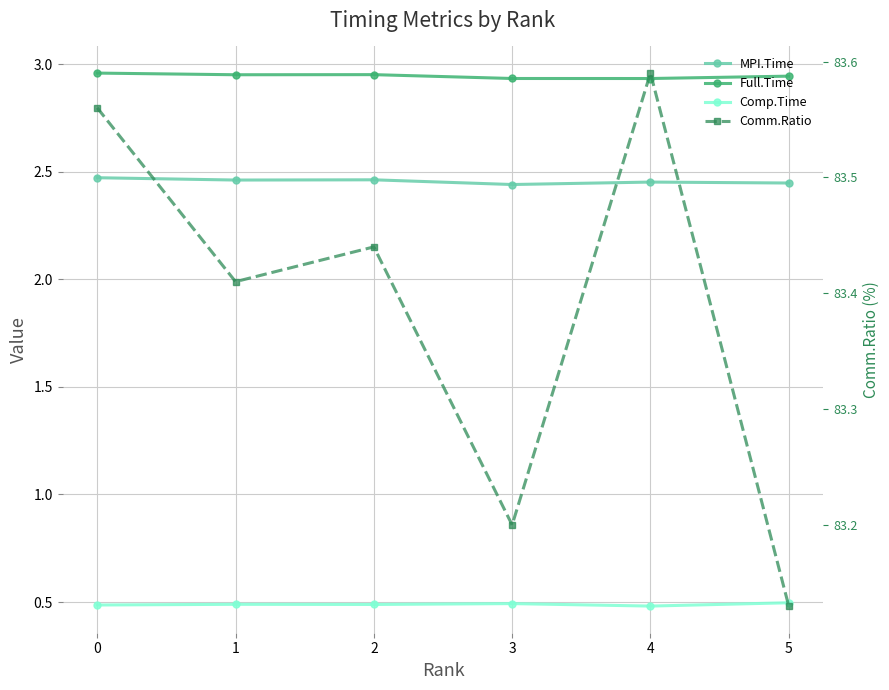

True or false: Comm.Ratio and Comp.Time intersect in this chart.

False